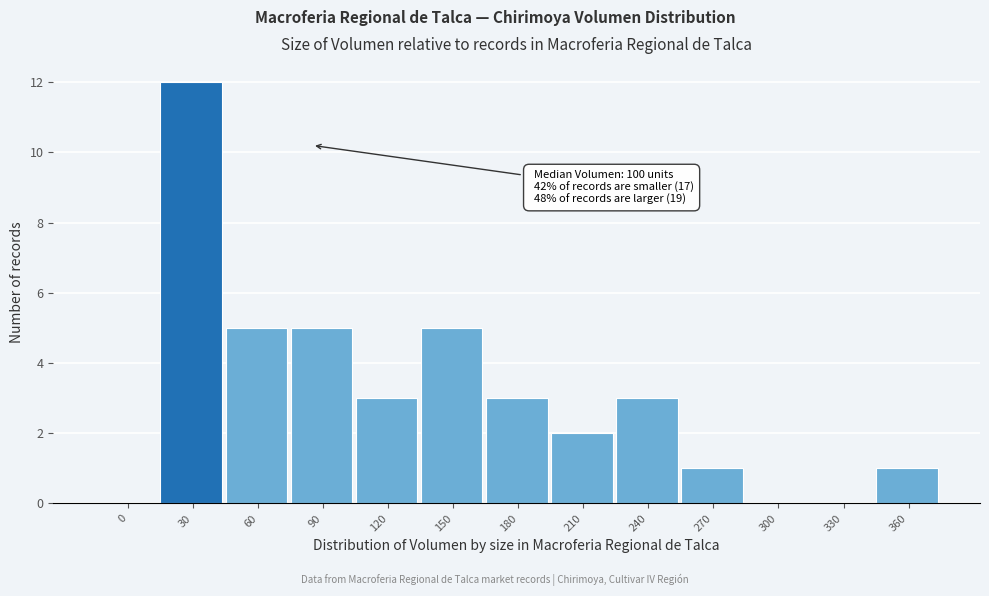

Reading left to right, transcribe all the data shown in this chart.

0=0	30=12	60=5	90=5	120=3	150=5	180=3	210=2	240=3	270=1	300=0	330=0	360=1